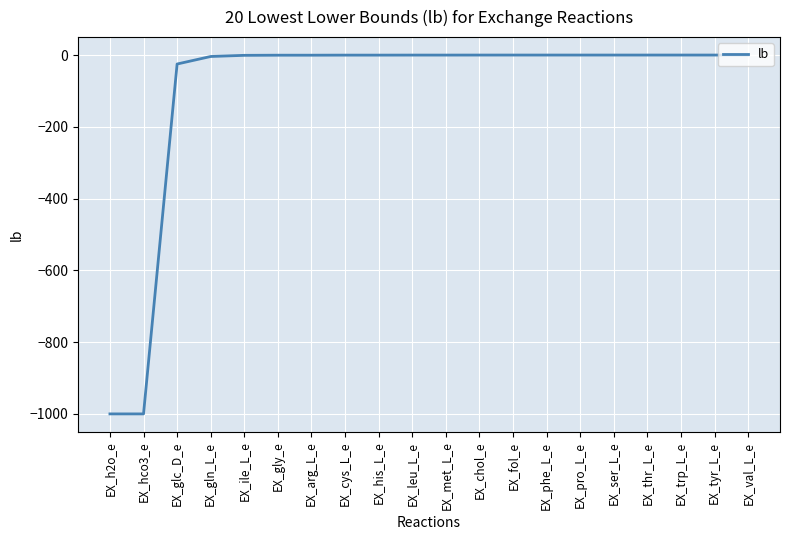

What is the minimum value shown in the chart?

-1000.0